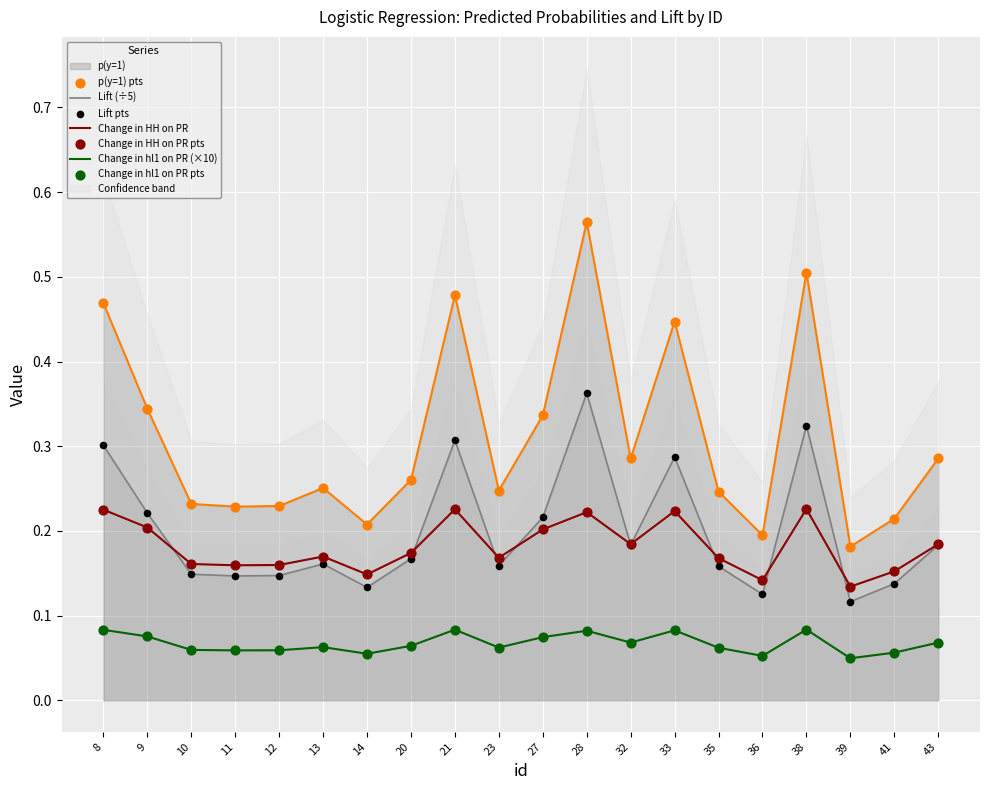

Which series has the largest total across all categories?

p(y=1)